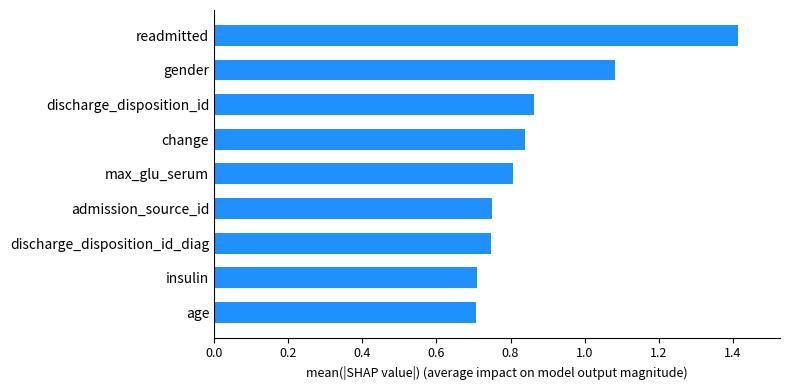

Which has a higher value, discharge_disposition_id or gender?

gender